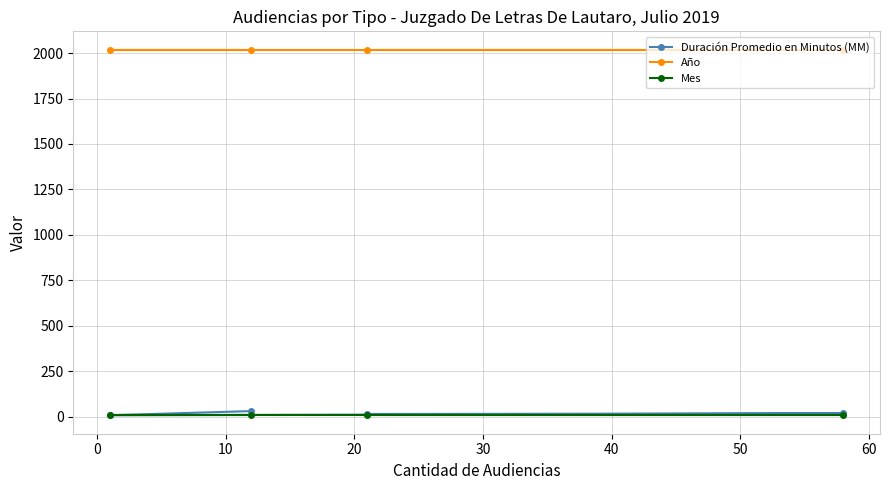

At how many categories does at least one series exceed 1848?

4